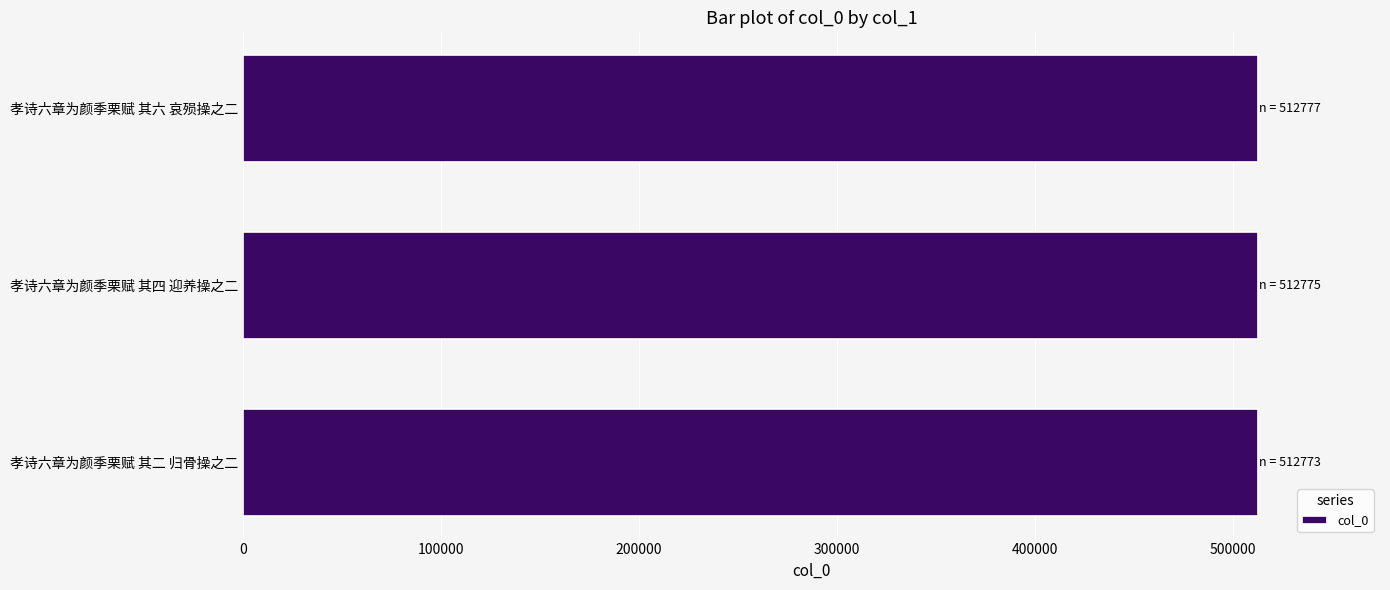

Are the bars horizontal?

Yes